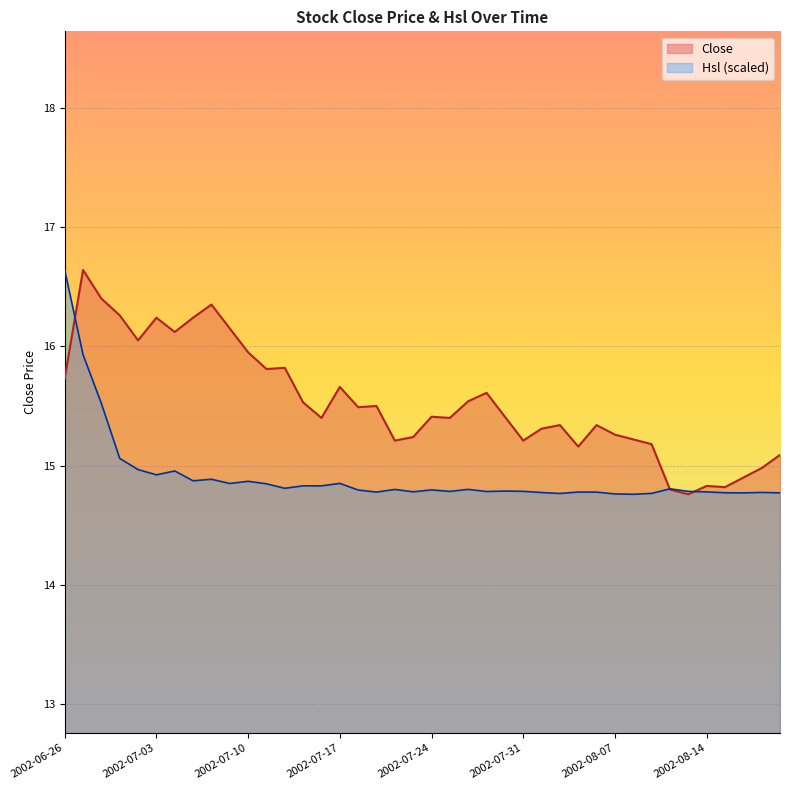

Where does the Close series first go above 15?

2002-06-26